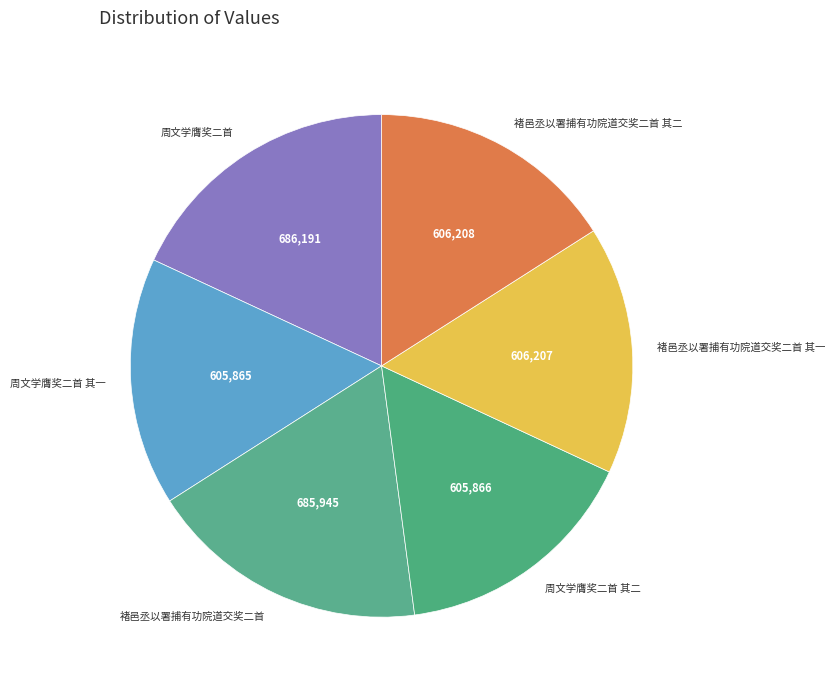

How many segments does this pie chart have?

6